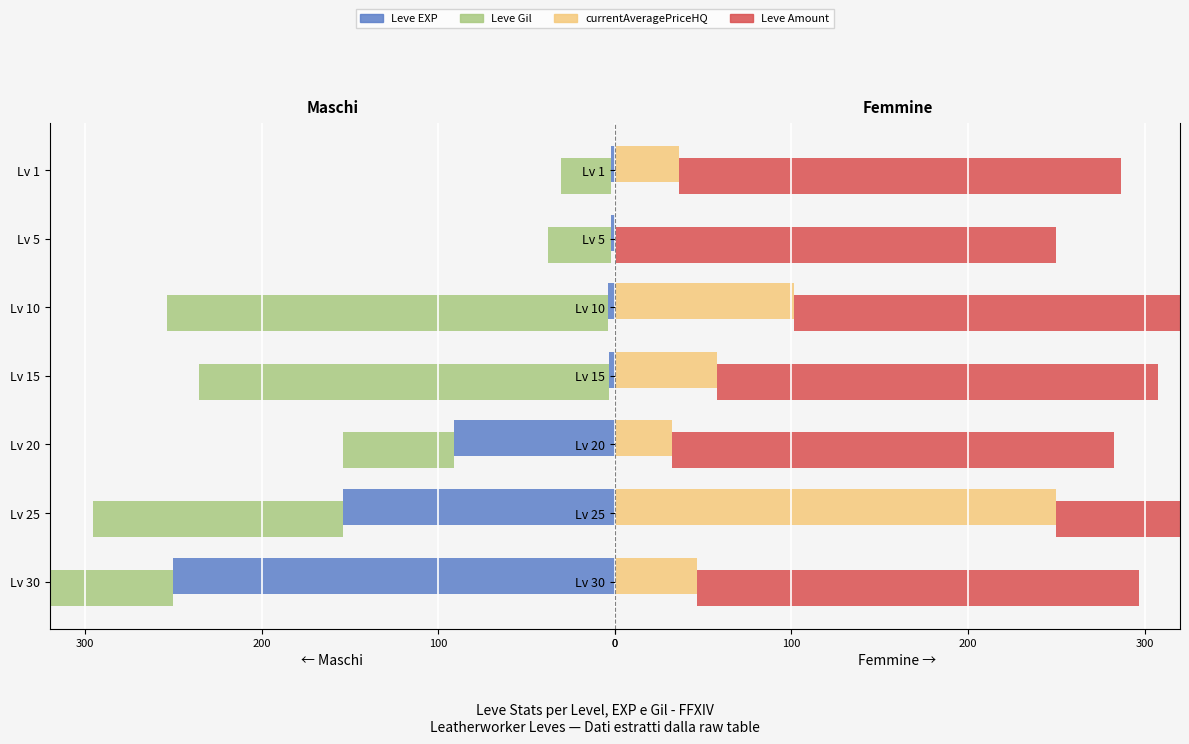

Is the value of currentAveragePriceHQ at 5 greater than the value of Leve Amount at 4?

Yes